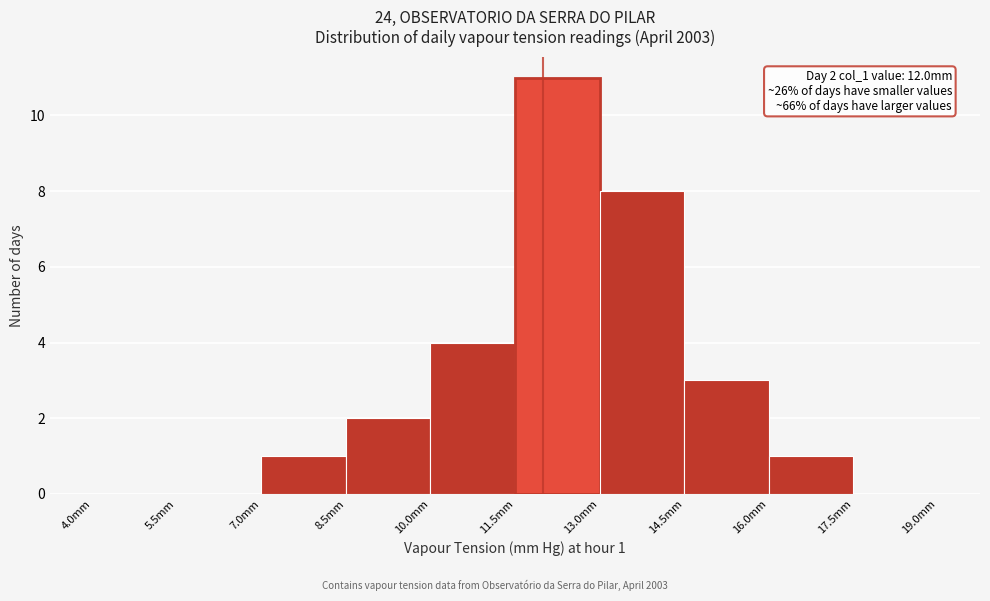

Which range on the x-axis has the tallest bar?

11.5 to 13.0